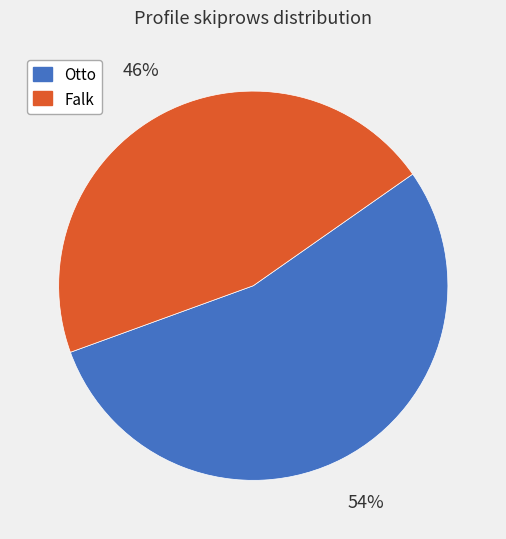

To the nearest percent, what is the difference between the Otto and Falk slice percentages?

8%